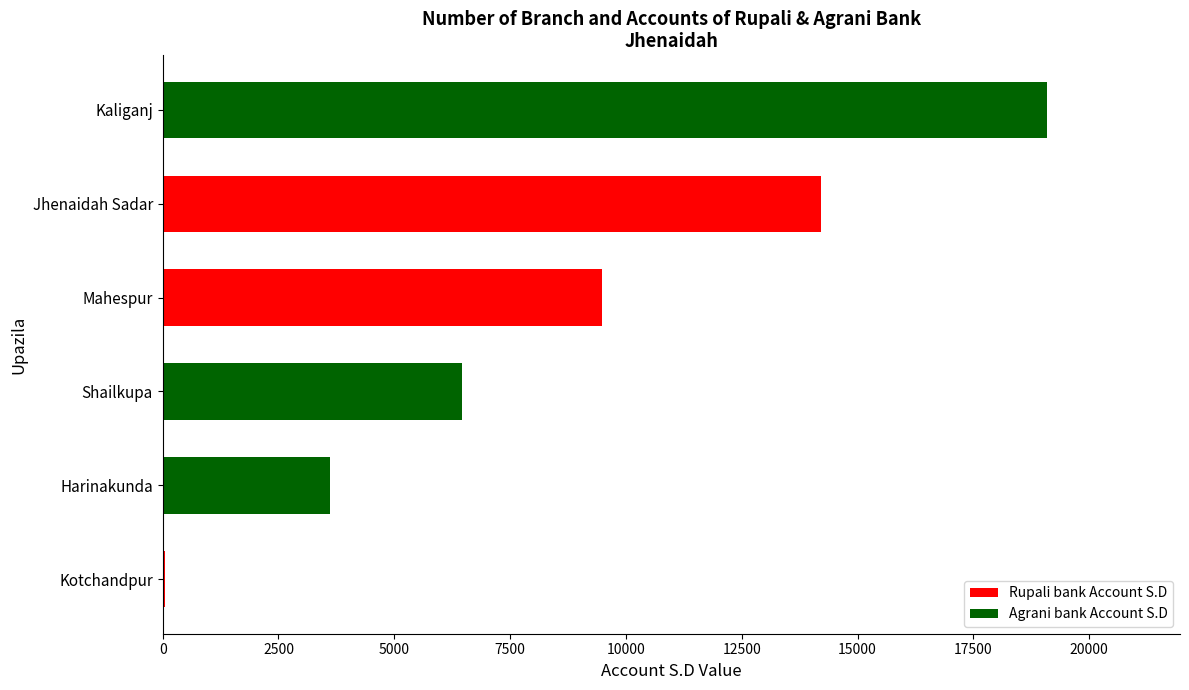

At which label does Agrani bank Account S.D first exceed 3611?

Kaliganj